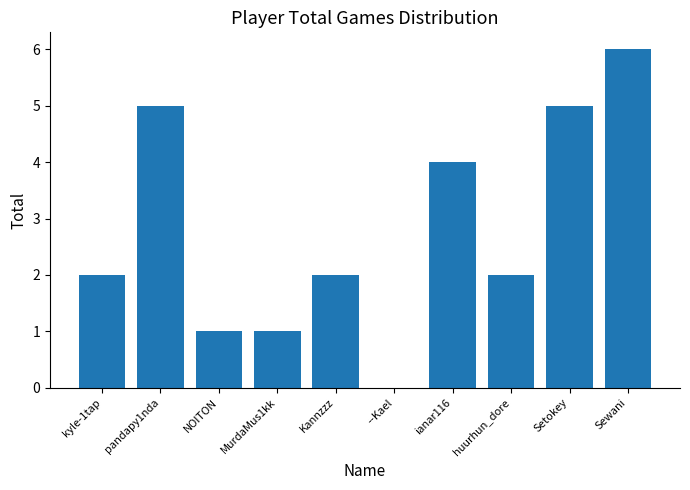

What is the average value?

3